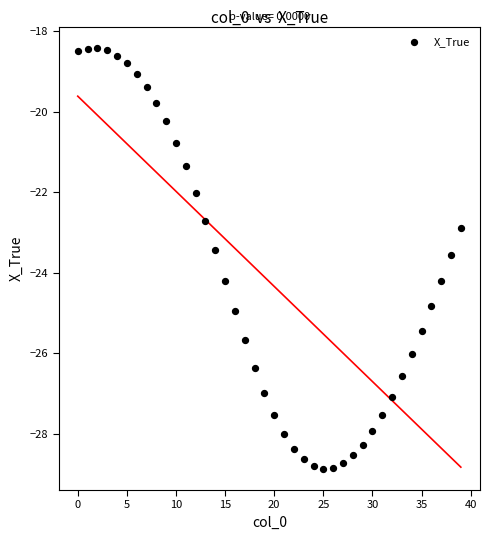

What is the range of Y values (max minus min)?

10.4